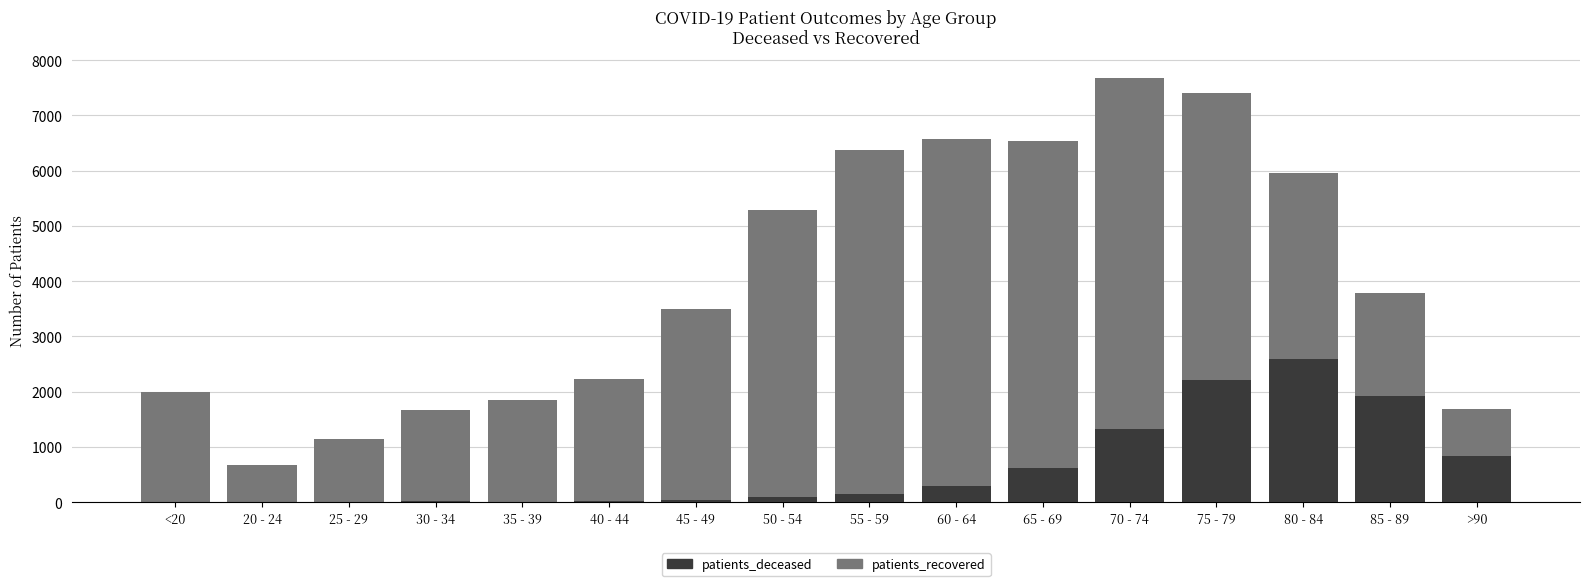

At which label is patients_recovered closest to 4174?

85 - 89